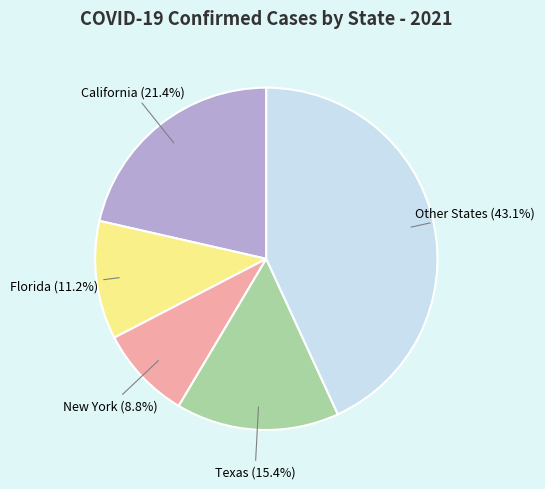

What is the largest slice in the pie chart?

Other States